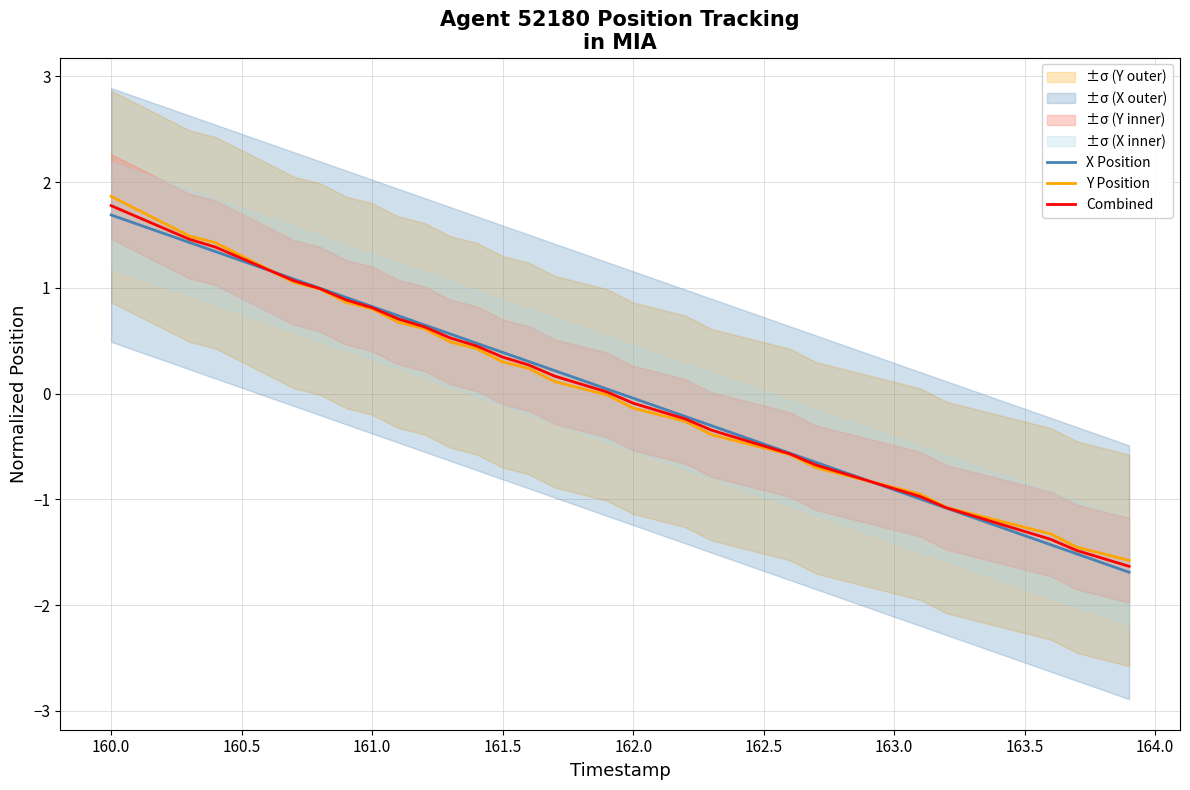

At how many categories does at least one series exceed 1?

8